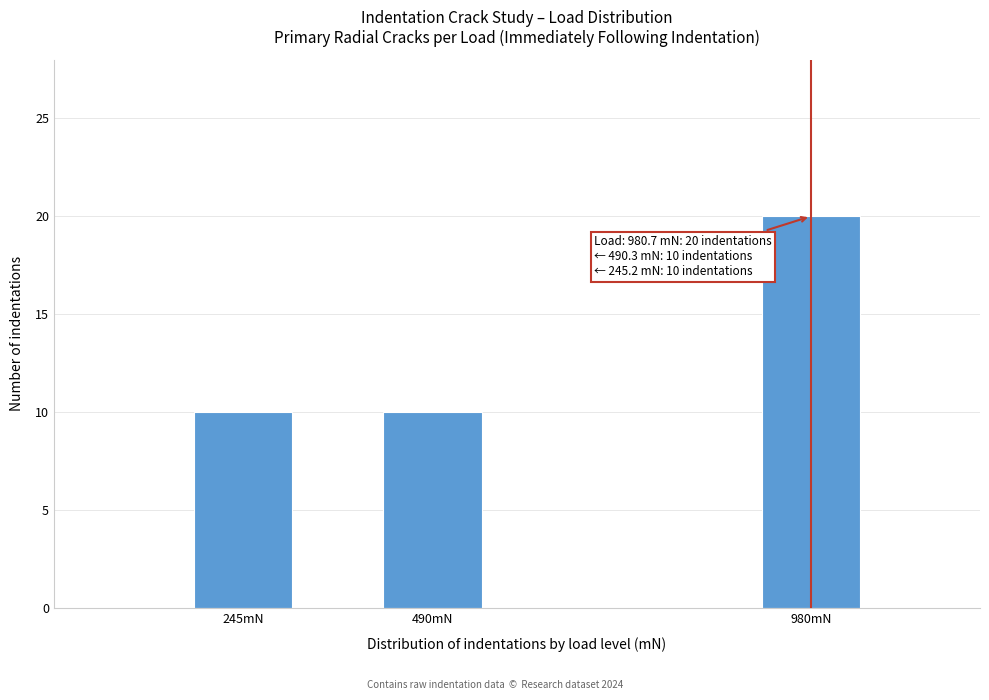

Reading left to right, extract all data points from this chart.

245mN=10	490mN=10	980mN=20